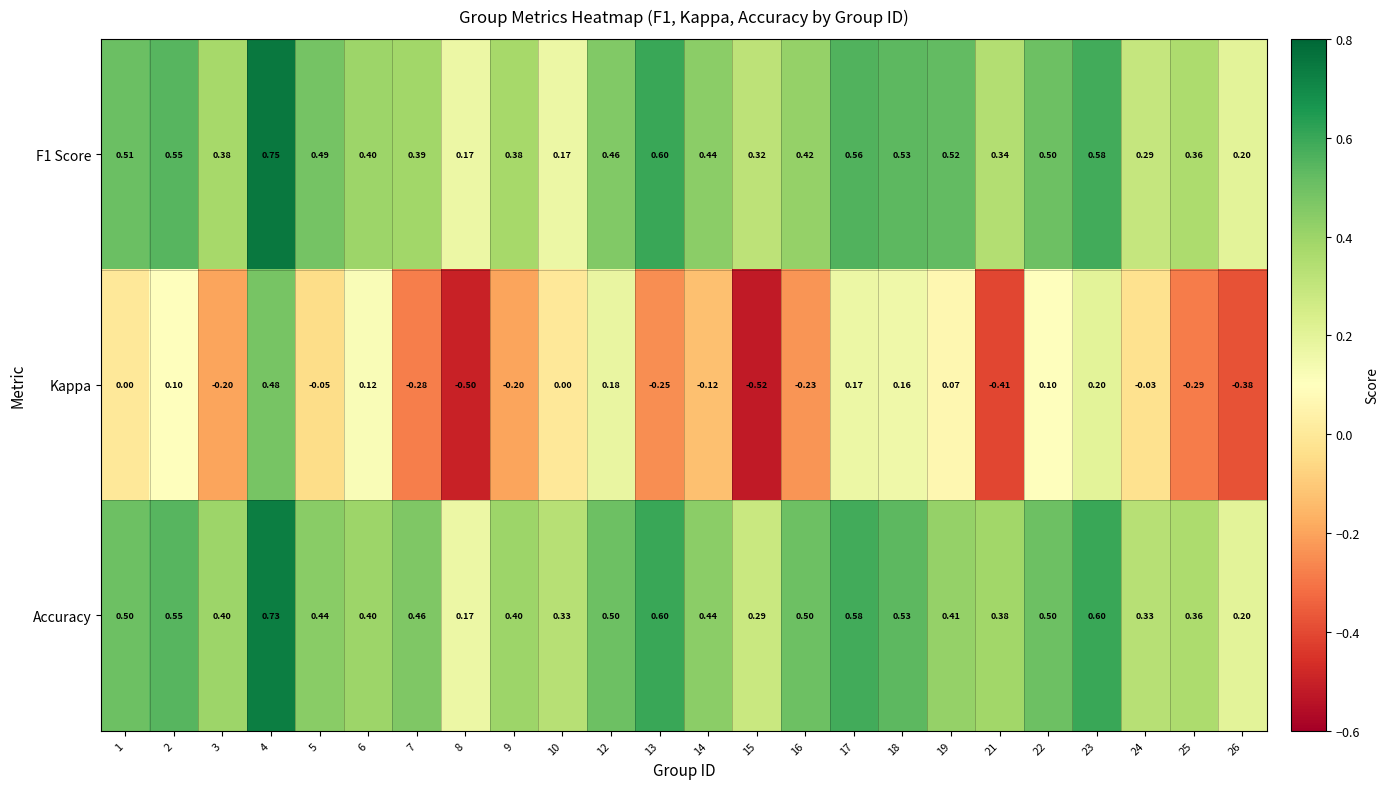

Which series has the largest range (max minus min)?

Kappa